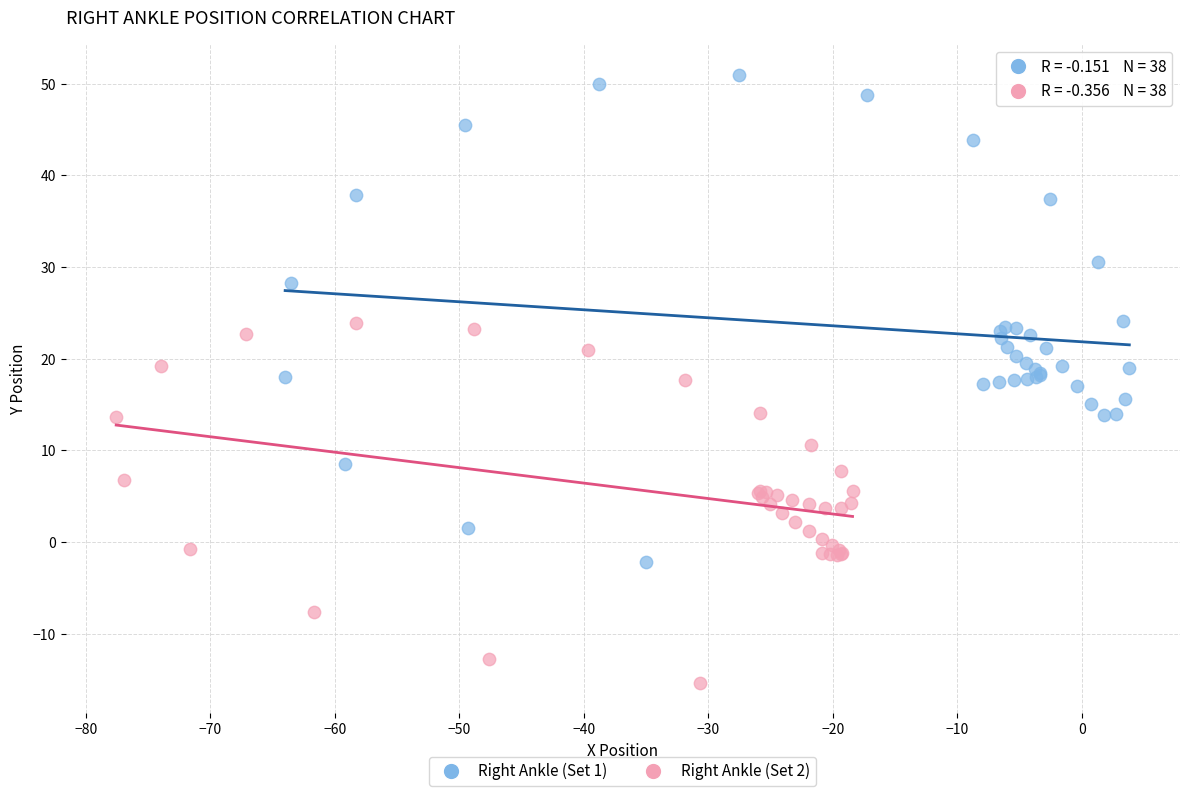

Which series reaches the maximum Y coordinate?

Right Ankle (Set 1)